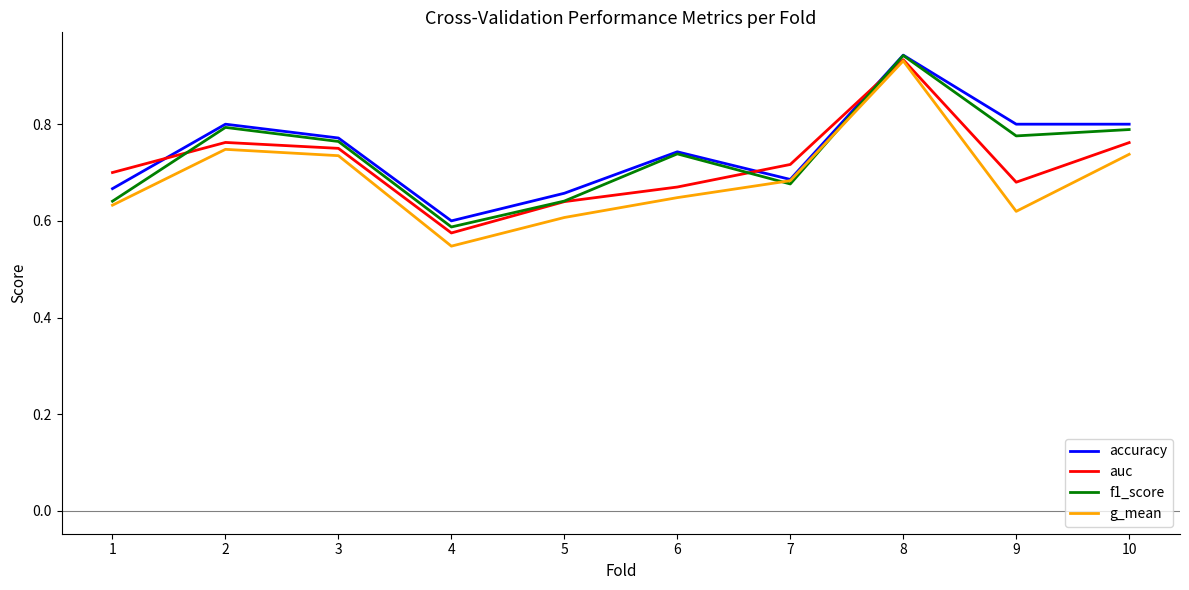

What is the difference between the maximum and minimum values in the auc series?

0.4